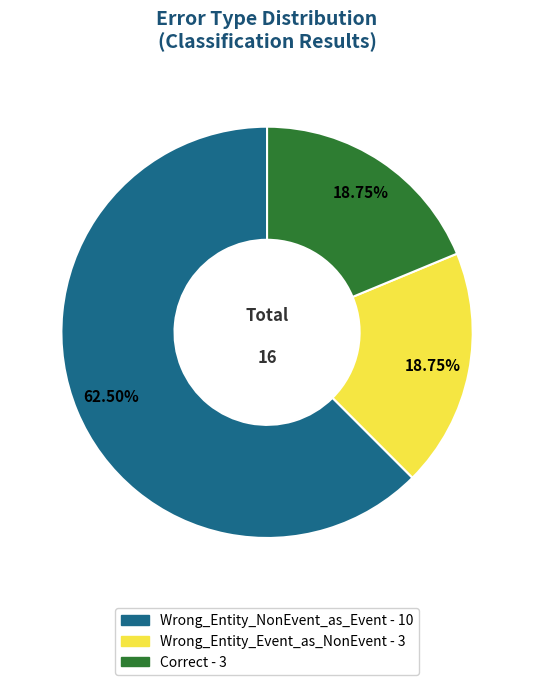

What percentage do Wrong_Entity_Event_as_NonEvent and Wrong_Entity_NonEvent_as_Event together represent?

81.2%